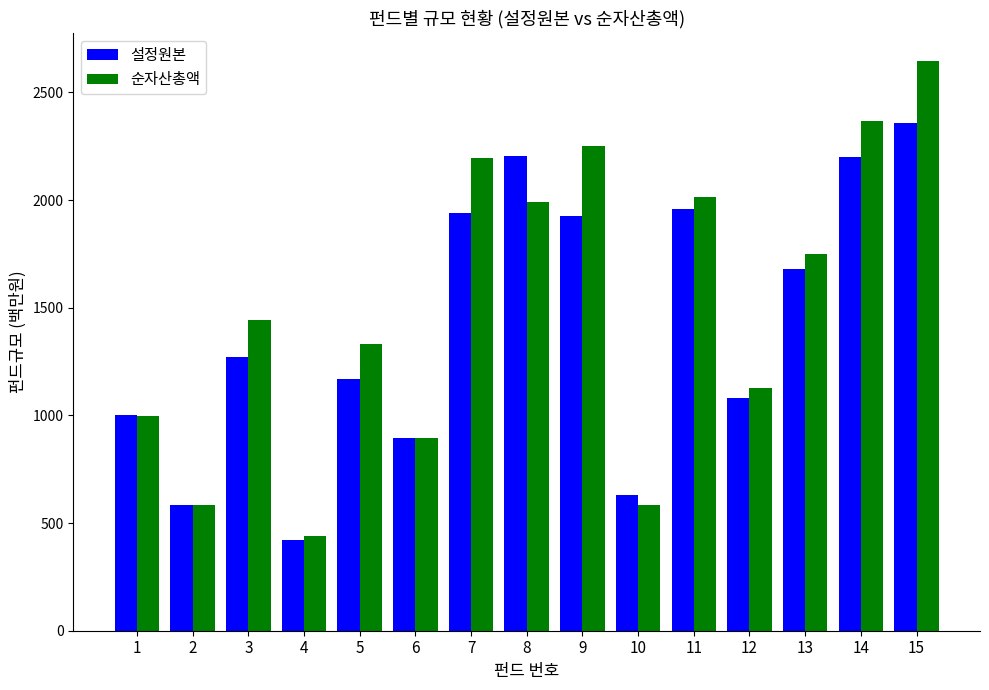

Which category has the highest value in the 순자산총액 series?

15